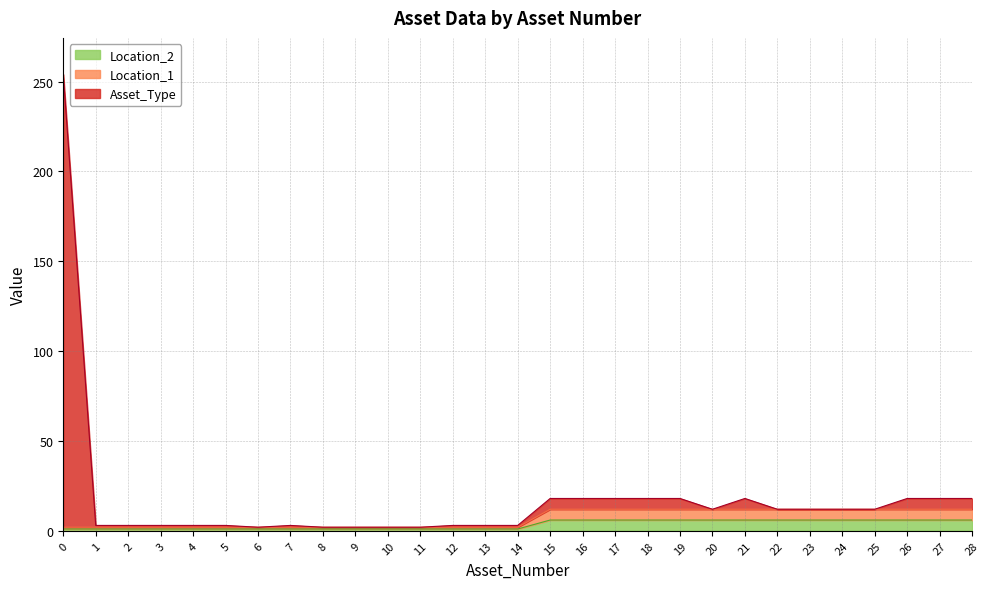

Where is Asset_Type nearest to the value 128?

15